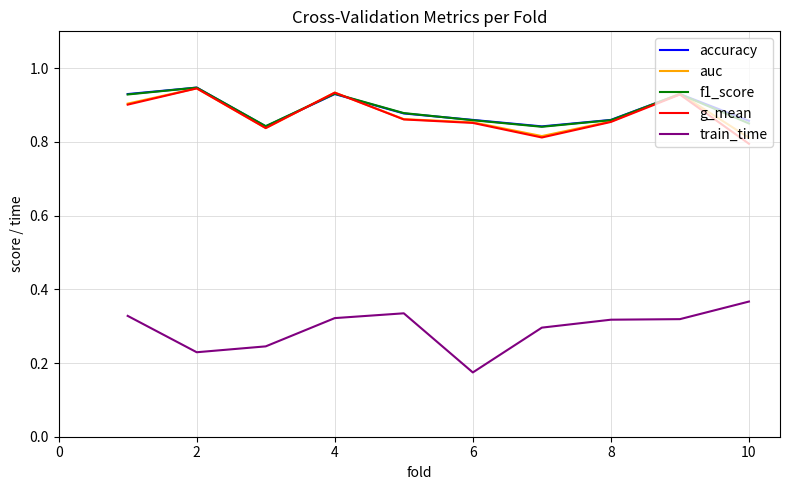

True or false: train_time and auc intersect in this chart.

False